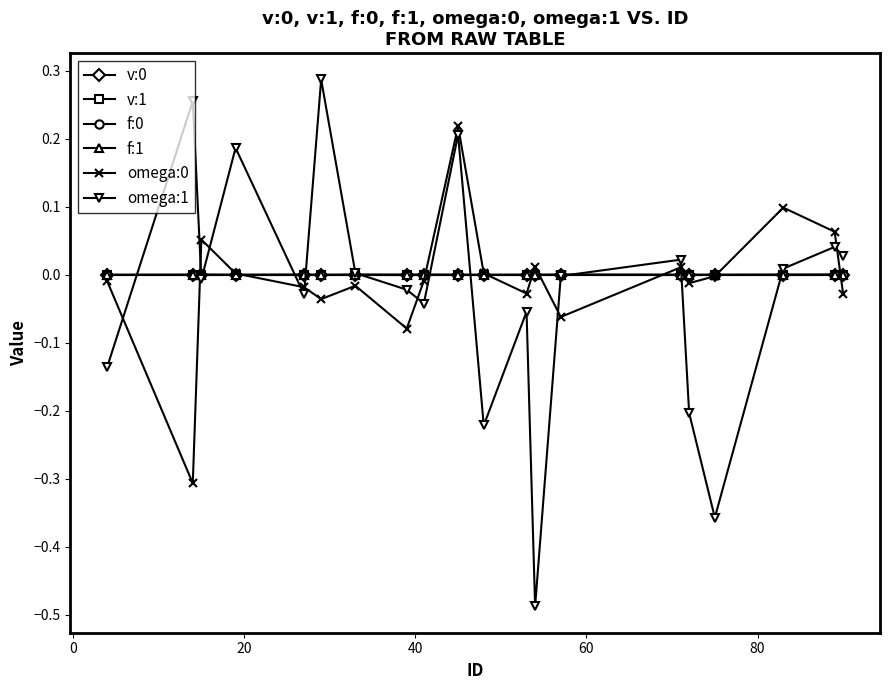

True or false: omega:0 has more than 1 interior local peaks.

True